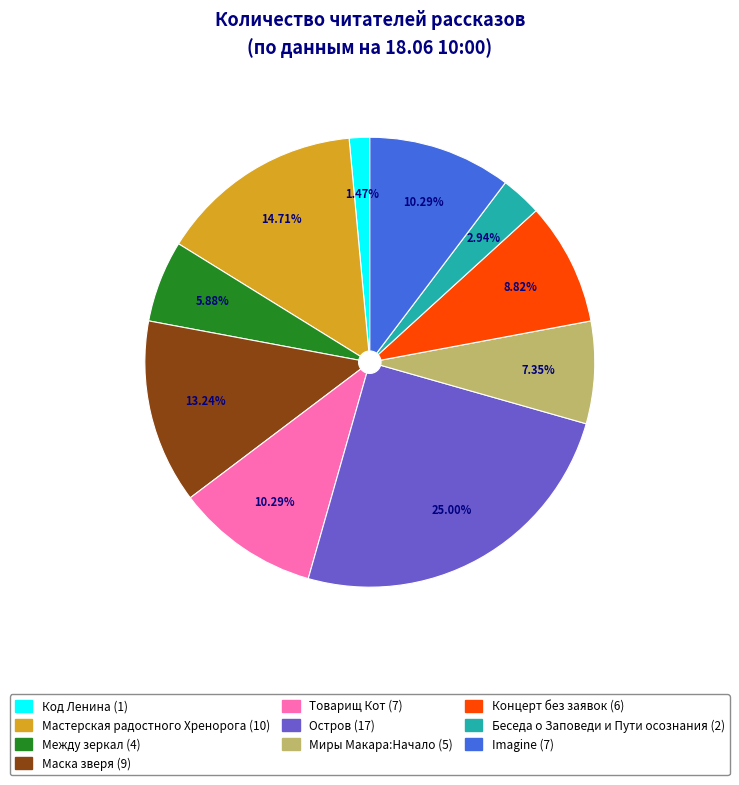

Does Концерт без заявок represent more than half of the total?

No